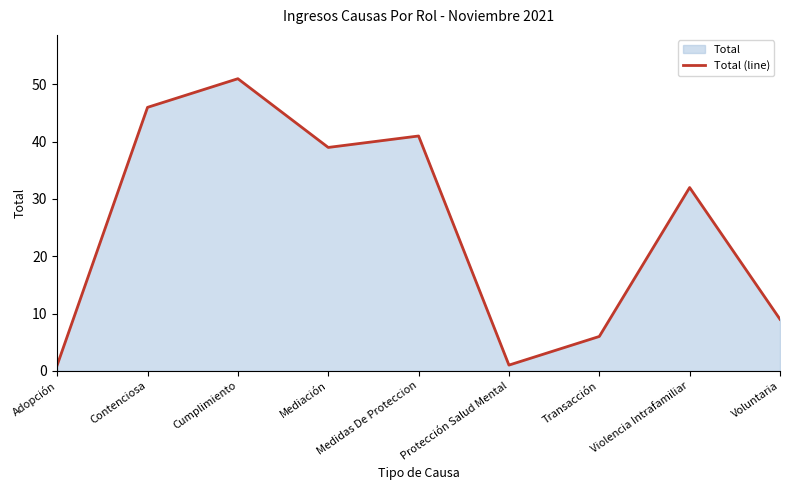

What is the value of the 1st point from the left?

1